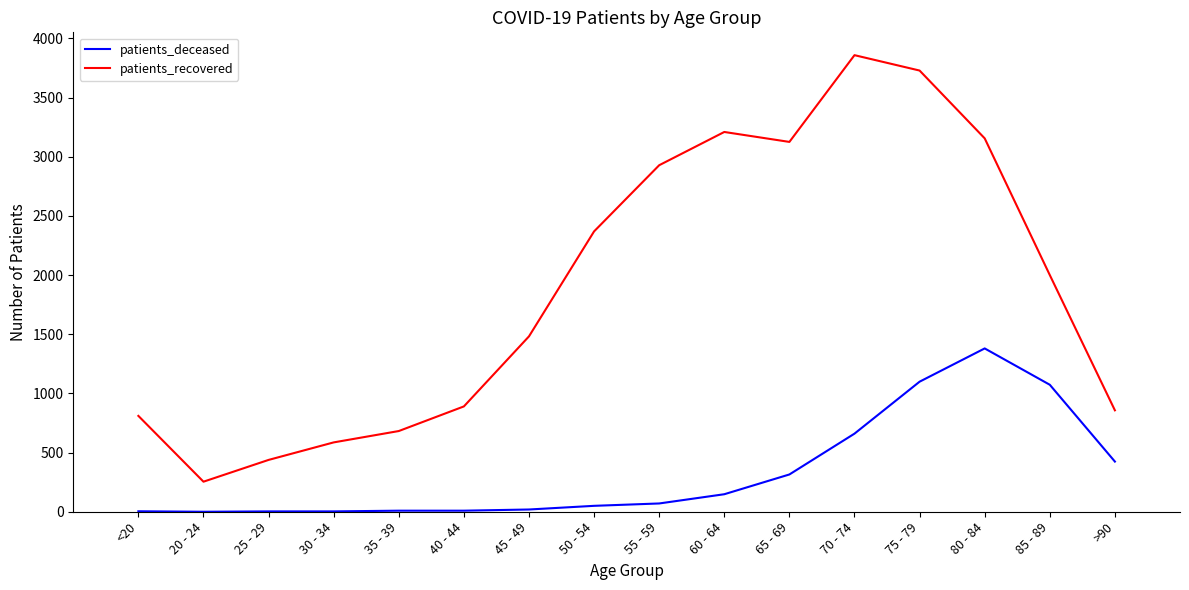

Between 75 - 79 and 85 - 89, which series saw the biggest shift?

patients_recovered